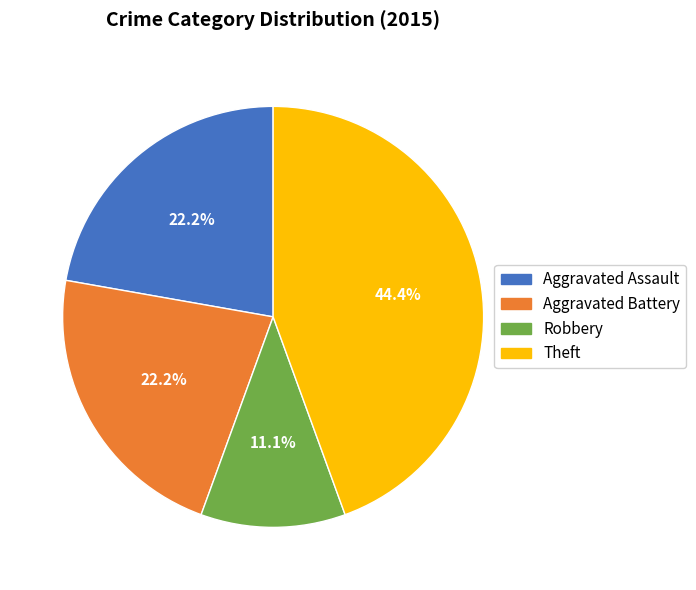

How many segments does this pie chart have?

4